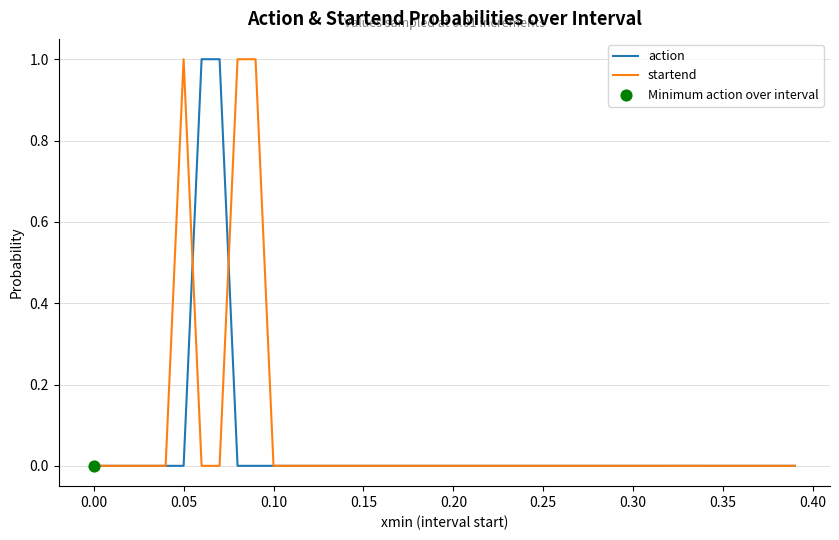

What is the greatest value displayed?

1.0